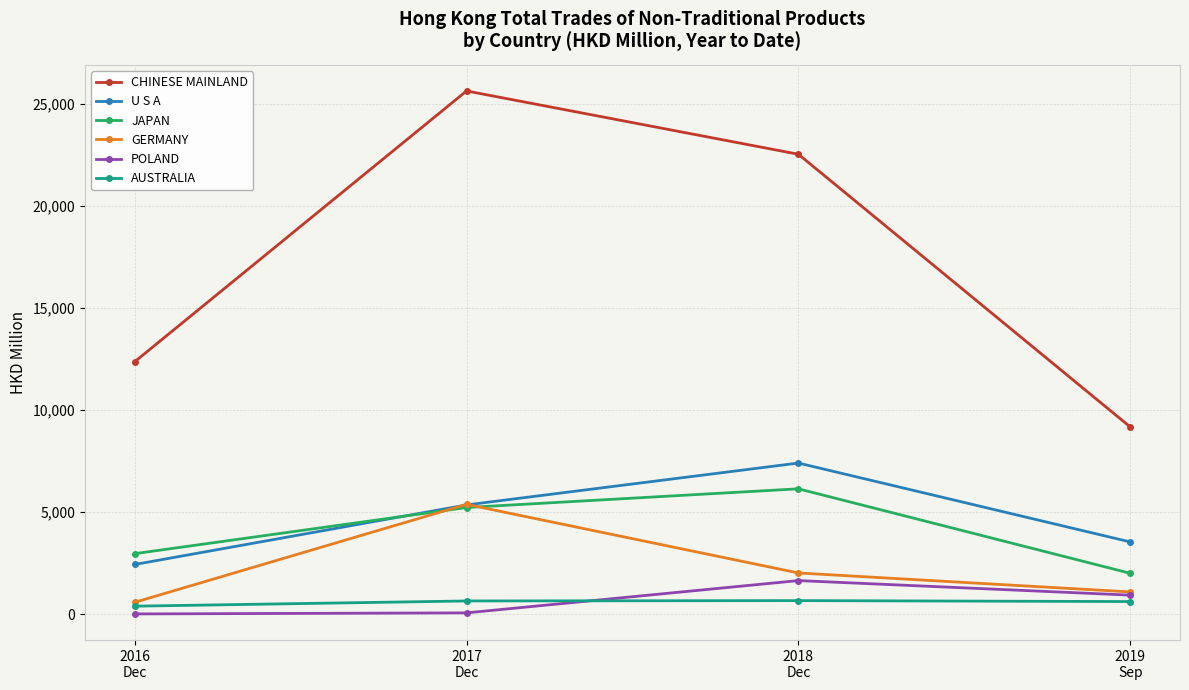

What is the label of the 3rd point from the left?

2018
Dec